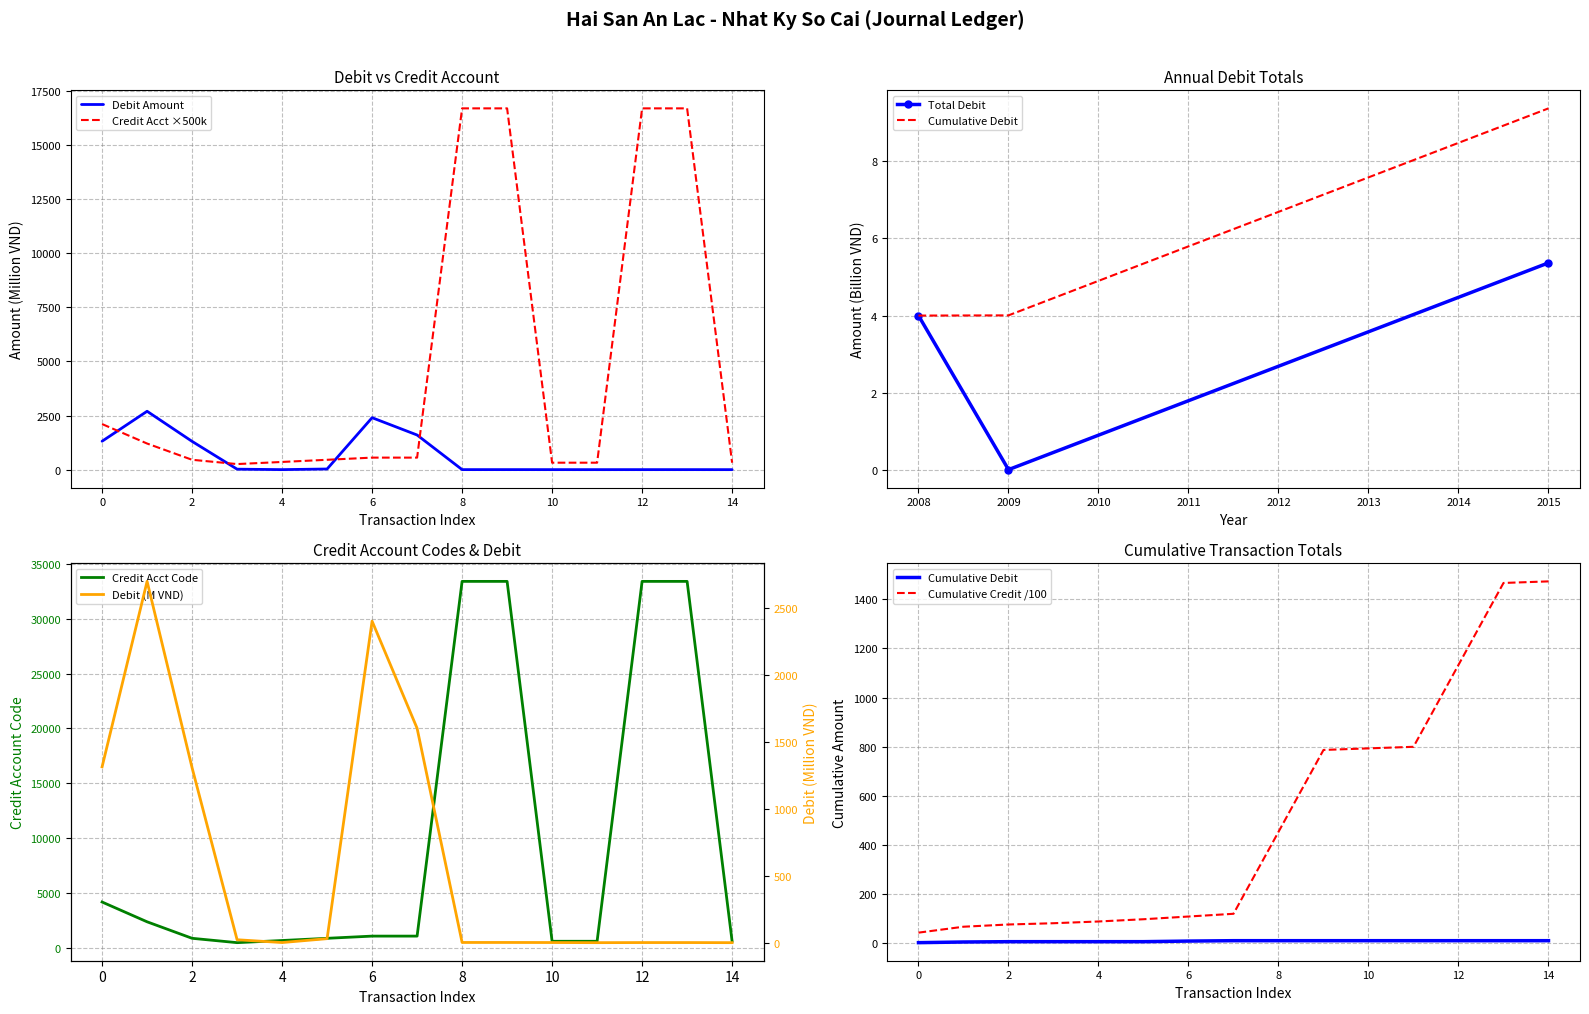

True or false: Credit (Co) and Debit (No) cross at least once.

True